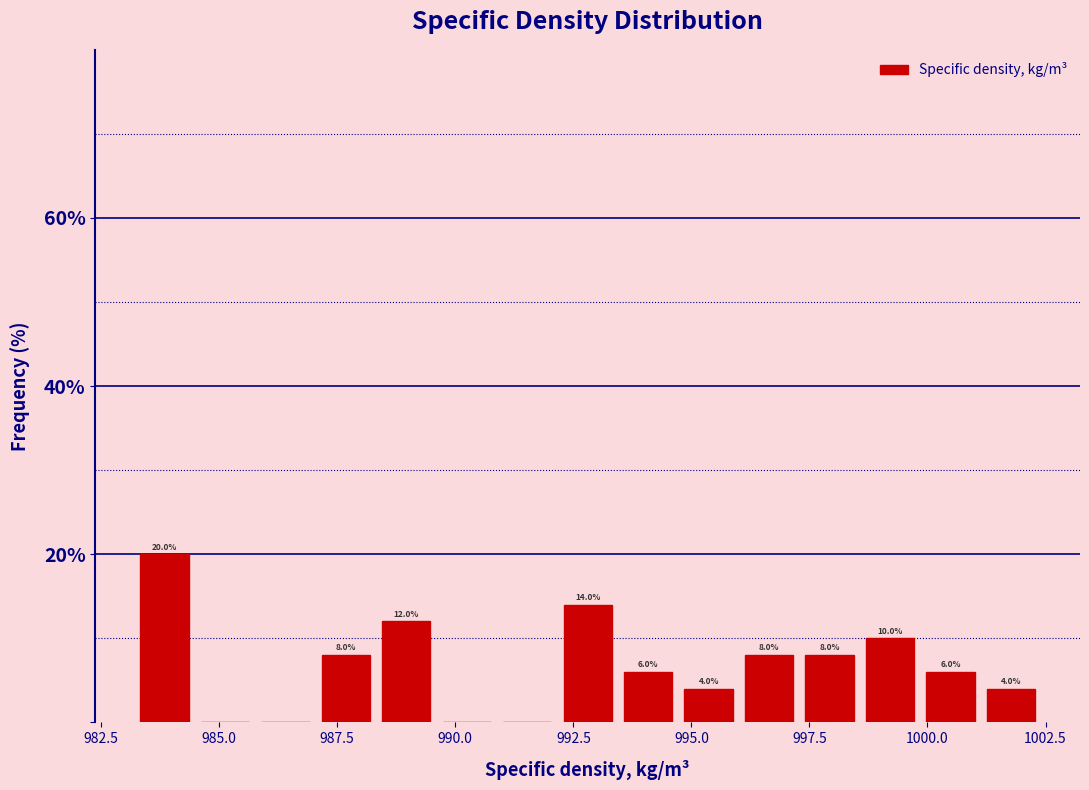

Around what value on the x-axis is the tallest bar? Give the approximate position of its centre, as read against the axis.

984.0